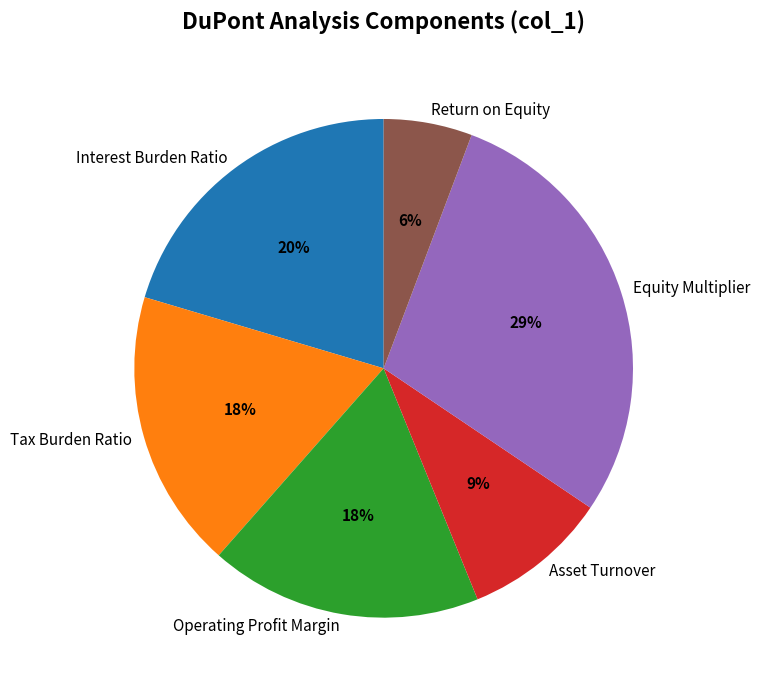

How many segments does this pie chart have?

6